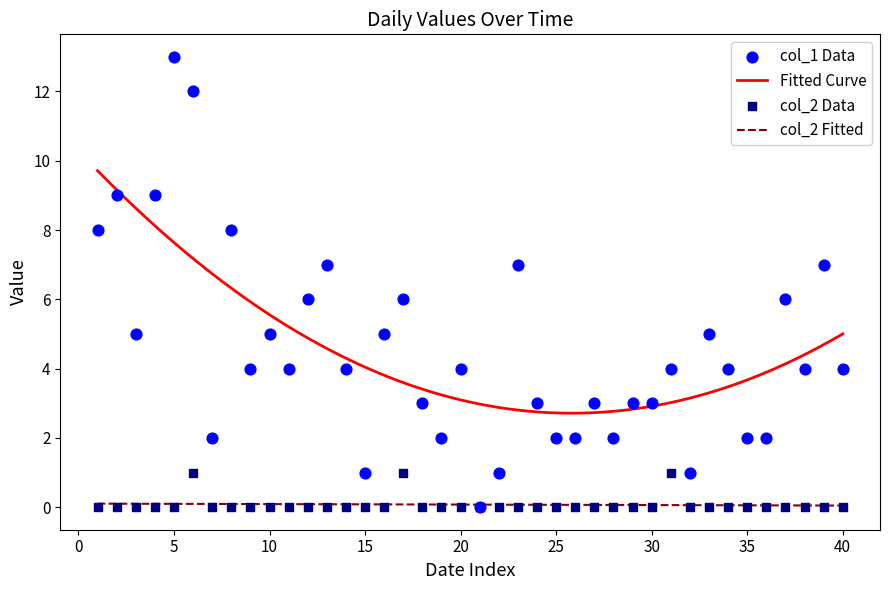

Which series reaches the maximum Y coordinate?

col_1